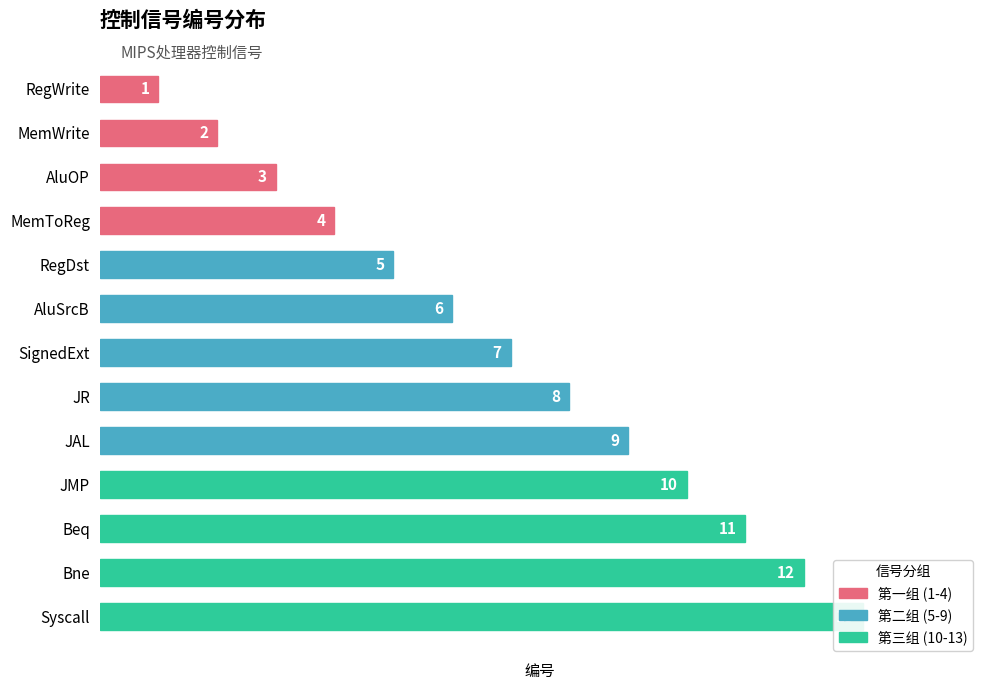

Rank the categories by value from highest to lowest.

Syscall, Bne, Beq, JMP, JAL, JR, SignedExt, AluSrcB, RegDst, MemToReg, AluOP, MemWrite, RegWrite